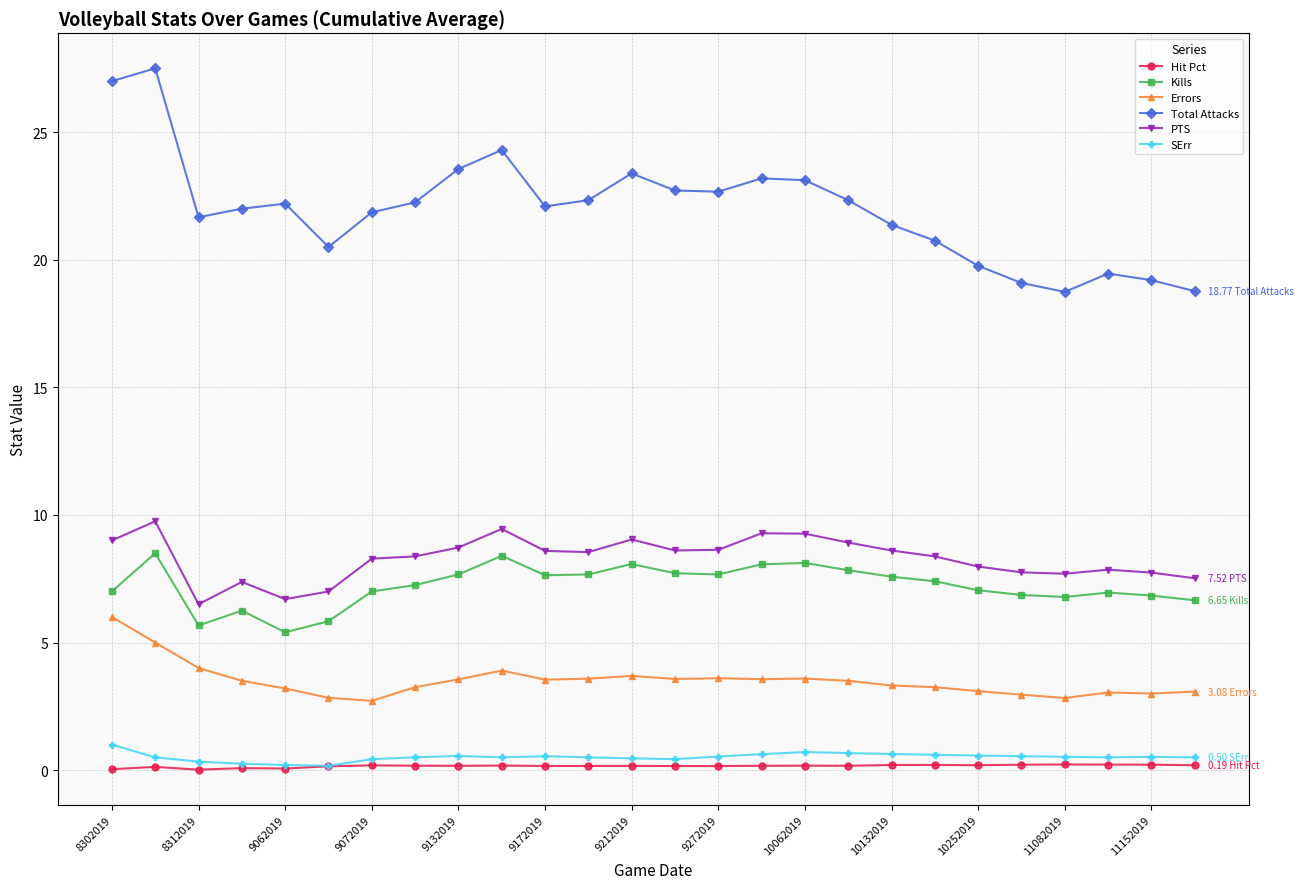

True or false: SErr and PTS intersect in this chart.

False